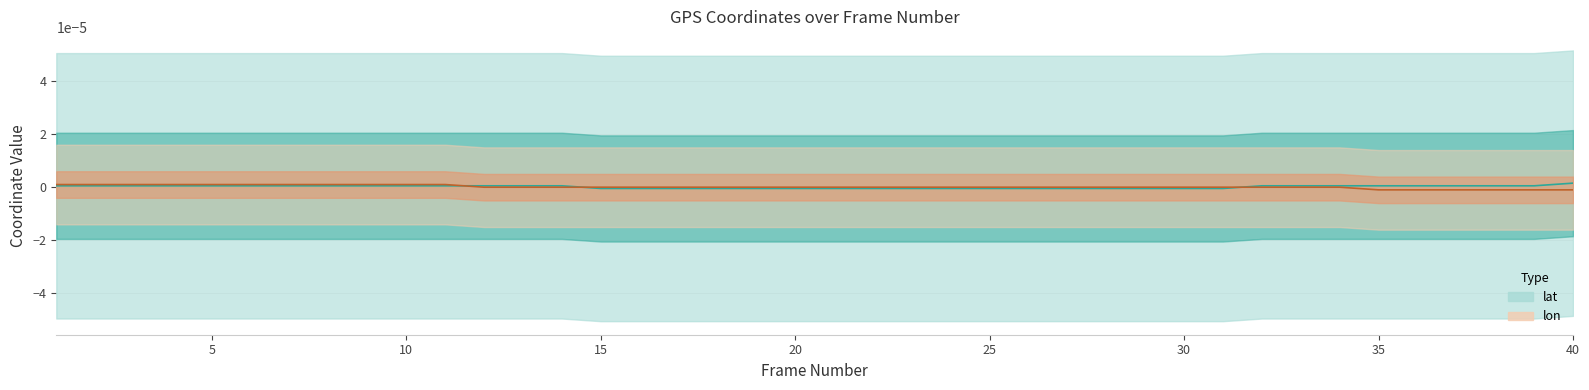

How many values in lon are below zero?

29